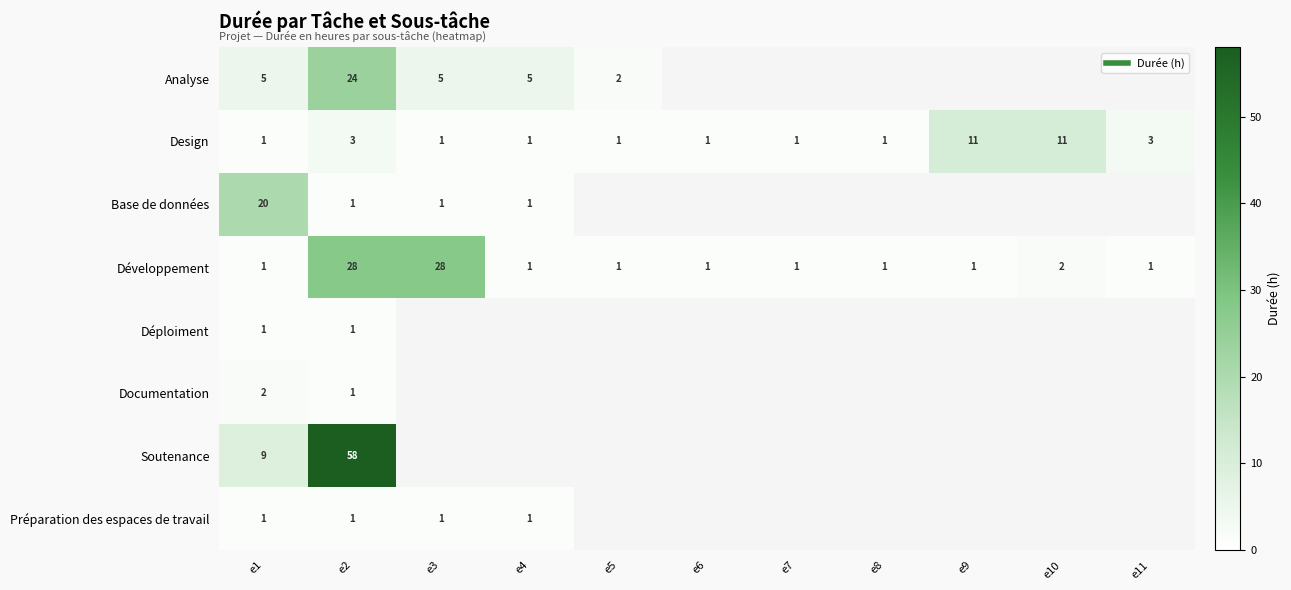

List the series in order of their peak value, highest first.

Soutenance, Développement, Analyse, Base de données, Design, Documentation, Déploiment, Préparation des espaces de travail